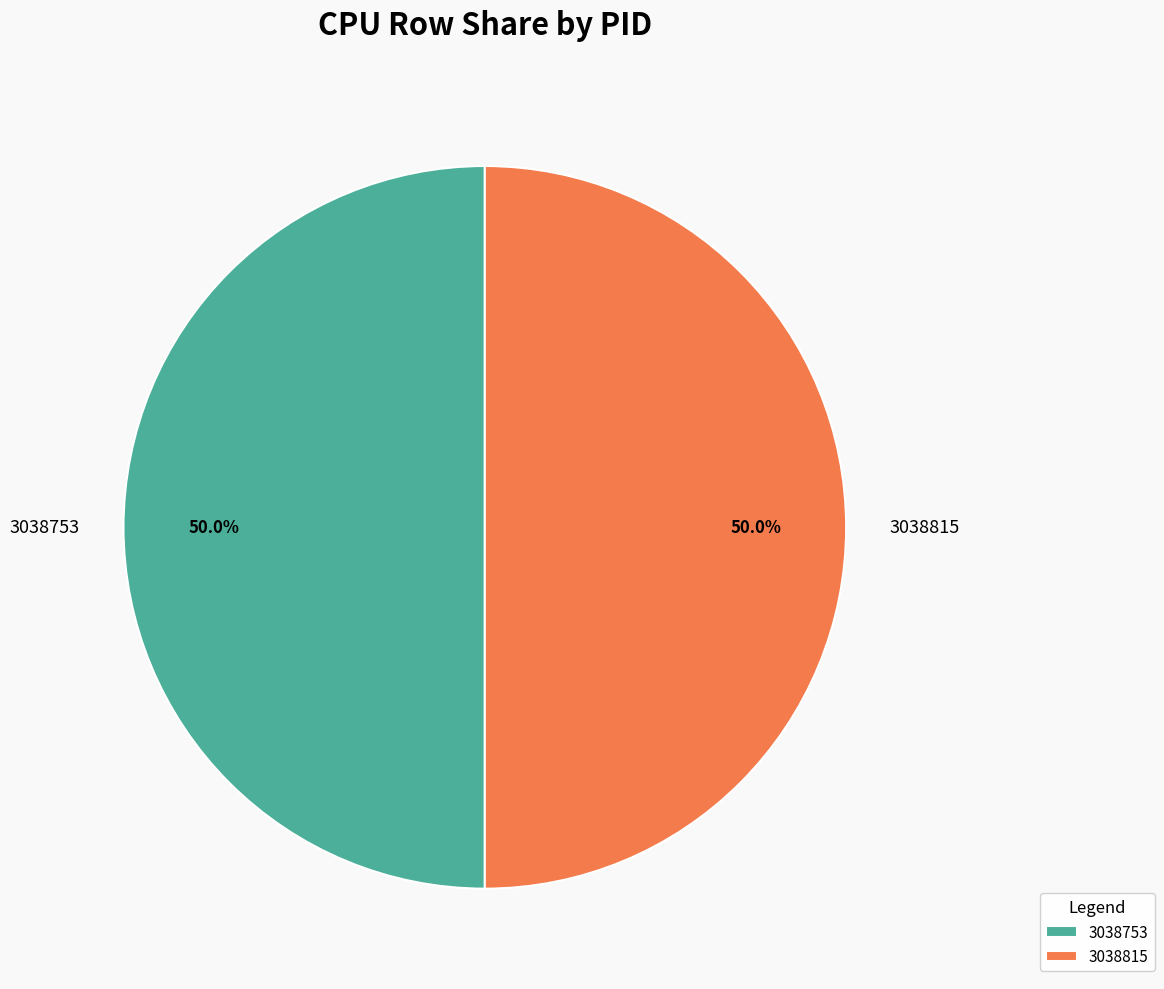

Approximately how many times larger is the value at 3038753 compared to 3038815?

1.0